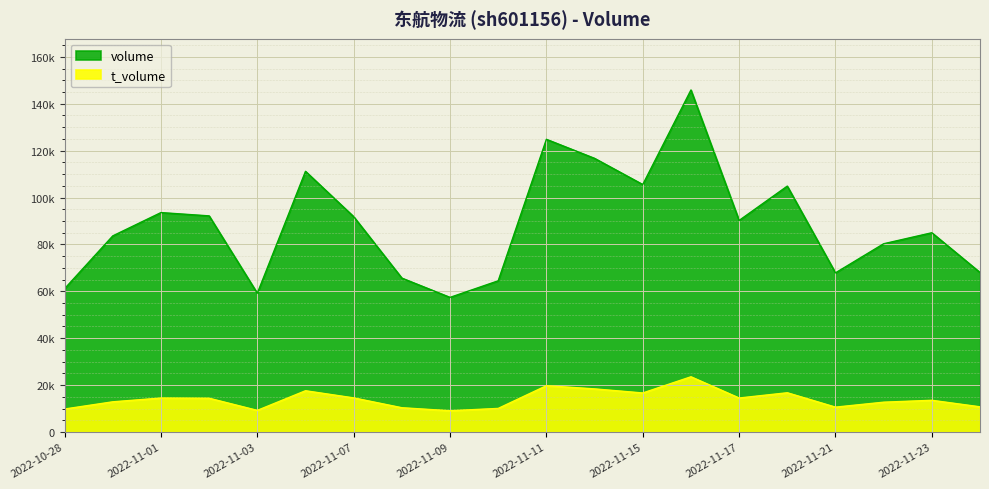

What is the value of the volume point at the 2nd from the left?

83643